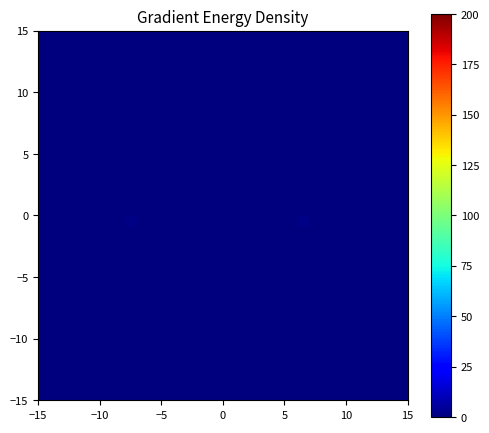

At how many categories does at least one series exceed 0?

2